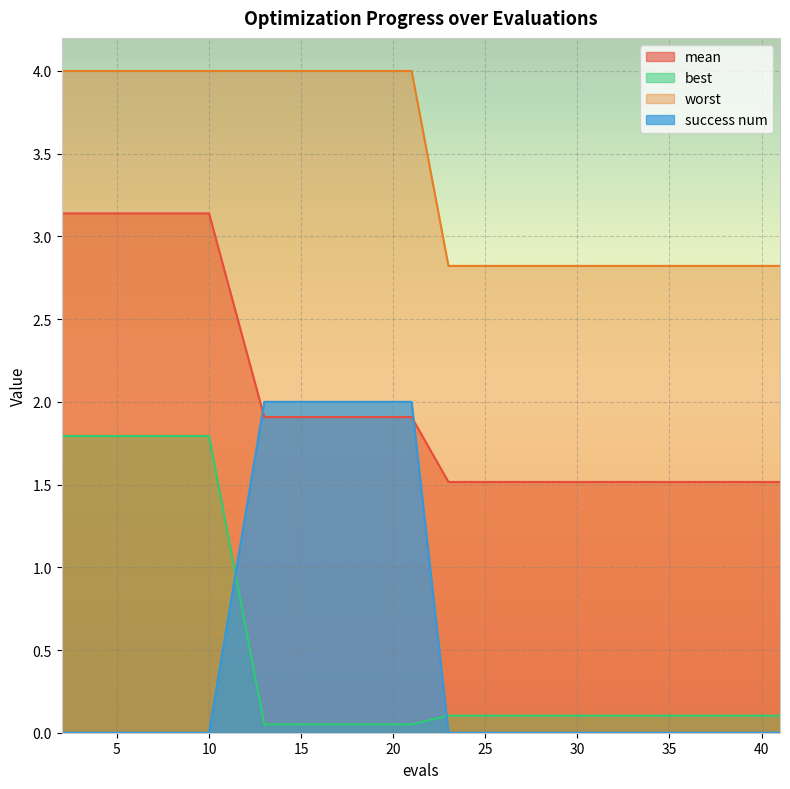

True or false: mean and success num cross at least once.

True